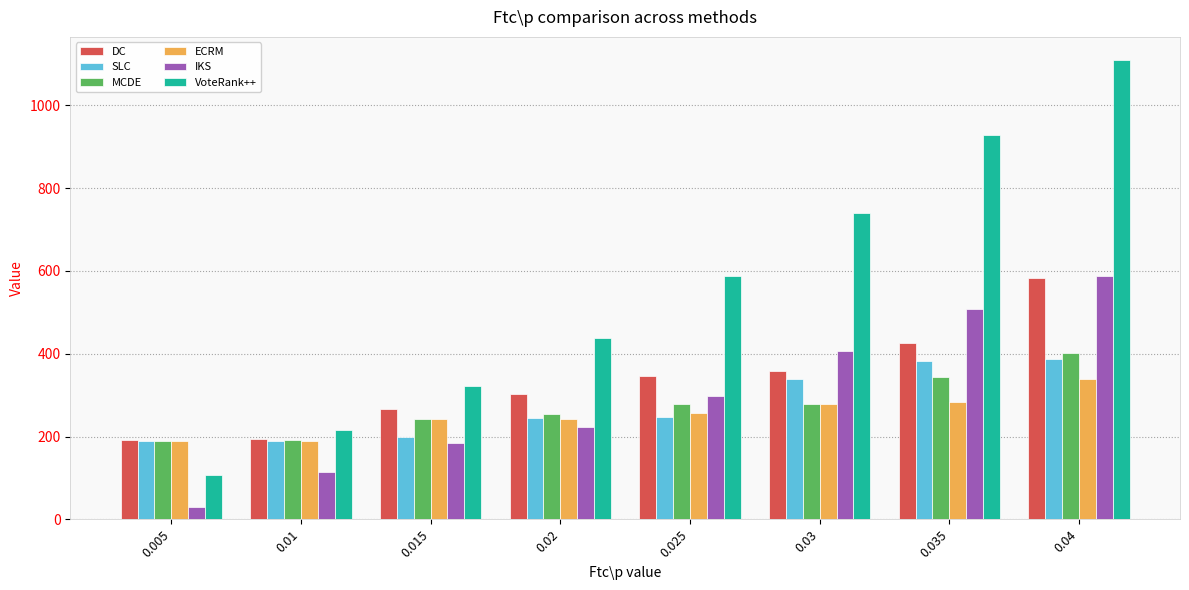

Is it true that DC equals 115 at 0.025?

False